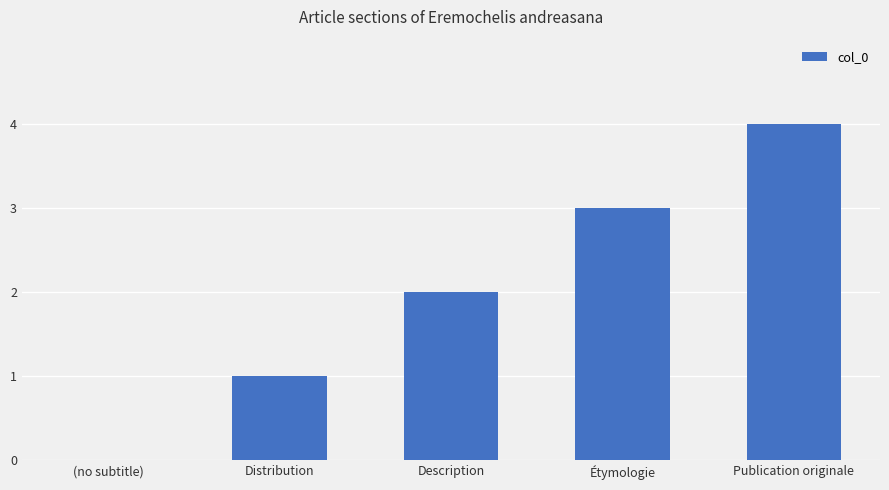

Which label corresponds to the largest value in the chart?

Publication originale